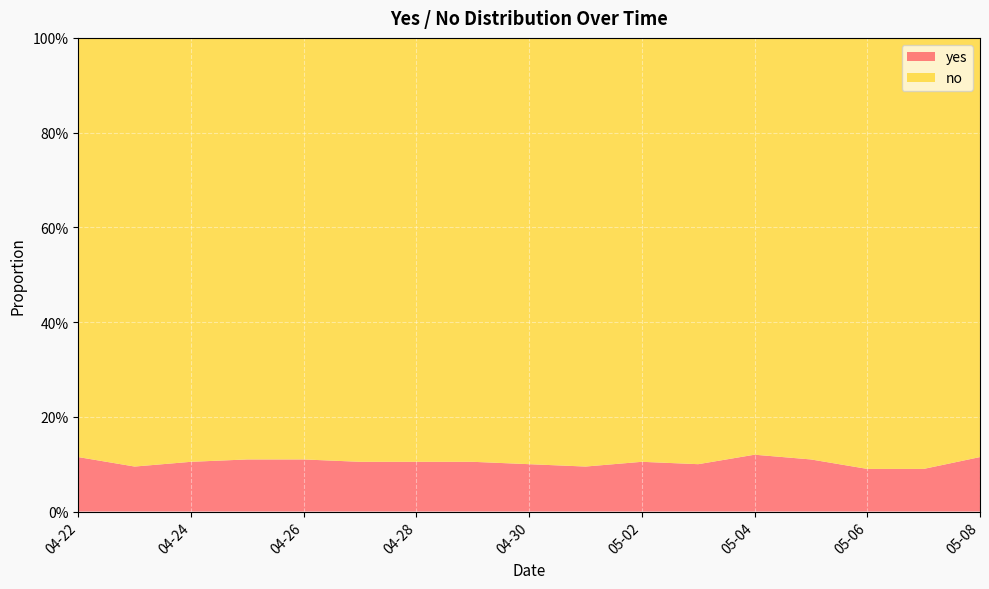

Reading left to right, what are all the values shown in this chart?

yes: 0.1	0.1	0.1	0.1	0.1	0.1	0.1	0.1	0.1	0.1	0.1	0.1	0.1	0.1	0.1	0.1	0.1
no: 0.9	0.9	0.9	0.9	0.9	0.9	0.9	0.9	0.9	0.9	0.9	0.9	0.9	0.9	0.9	0.9	0.9